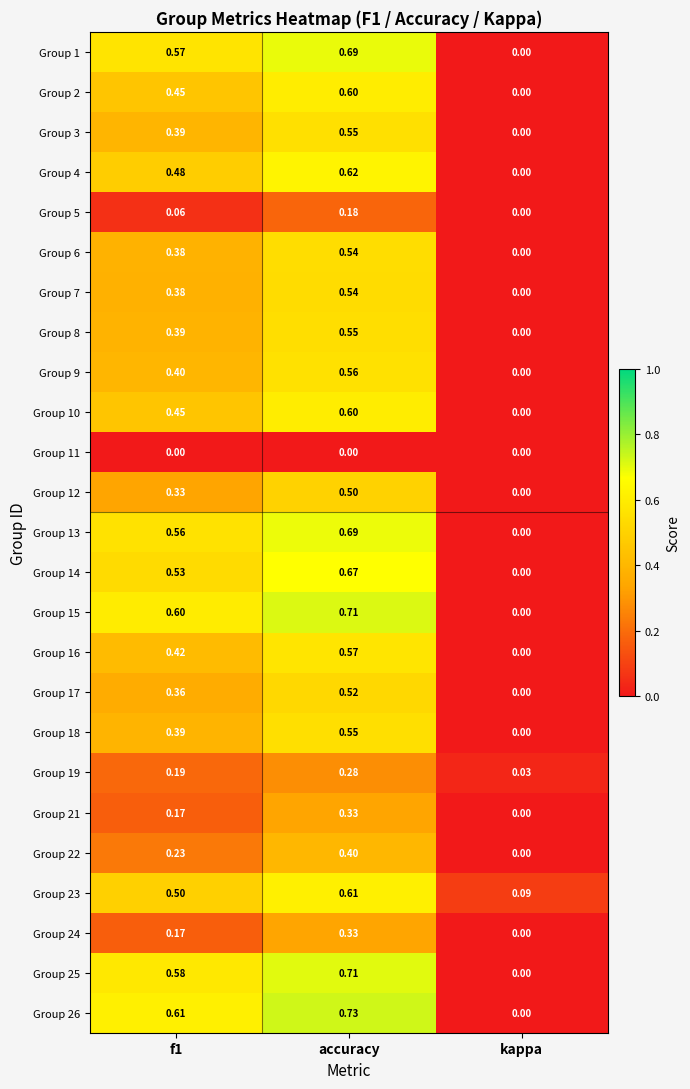

At which category is the sum across all series the highest?

accuracy